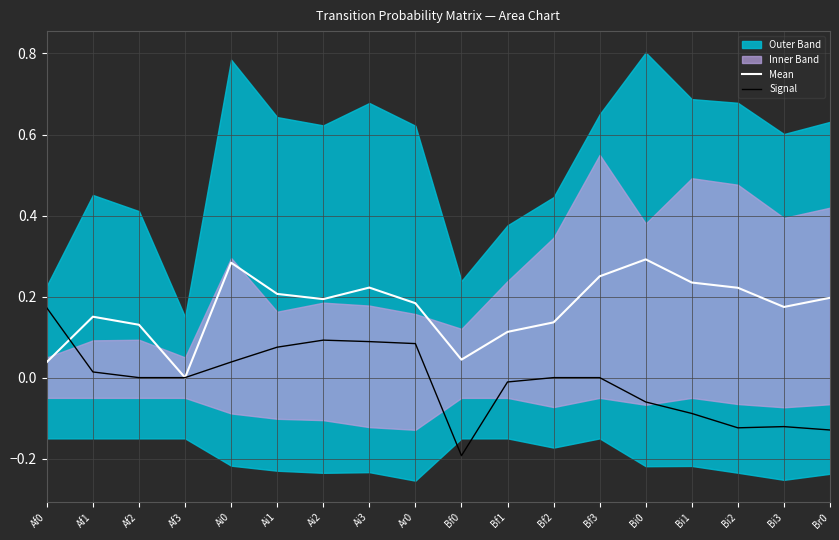

Is the value of Mean at Ai2 greater than the value of Signal at Bf0?

Yes